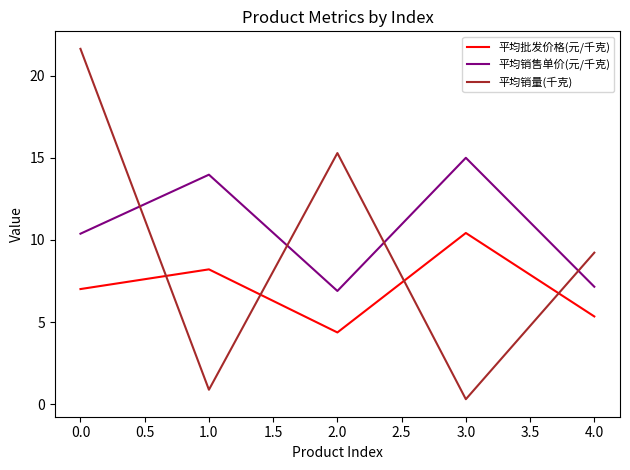

What is the smallest value displayed?

0.3